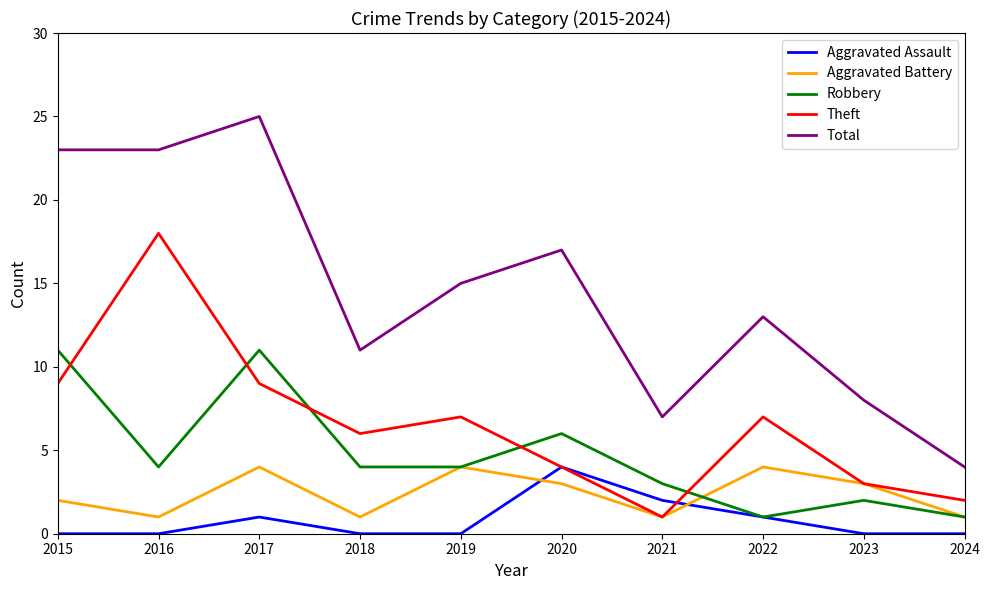

Reading left to right, transcribe all the data shown in this chart.

Aggravated Assault: 0	0	1	0	0	4	2	1	0	0
Aggravated Battery: 2	1	4	1	4	3	1	4	3	1
Robbery: 11	4	11	4	4	6	3	1	2	1
Theft: 9	18	9	6	7	4	1	7	3	2
Total: 23	23	25	11	15	17	7	13	8	4